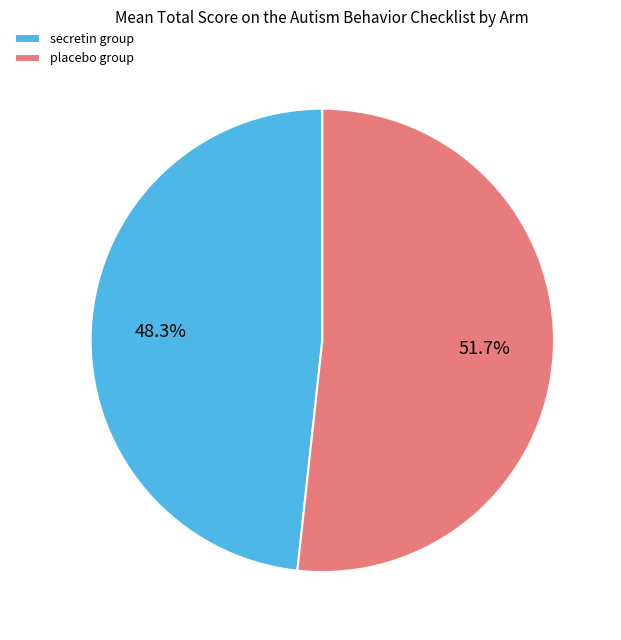

What percentage is the placebo group slice, to the nearest percent?

52%